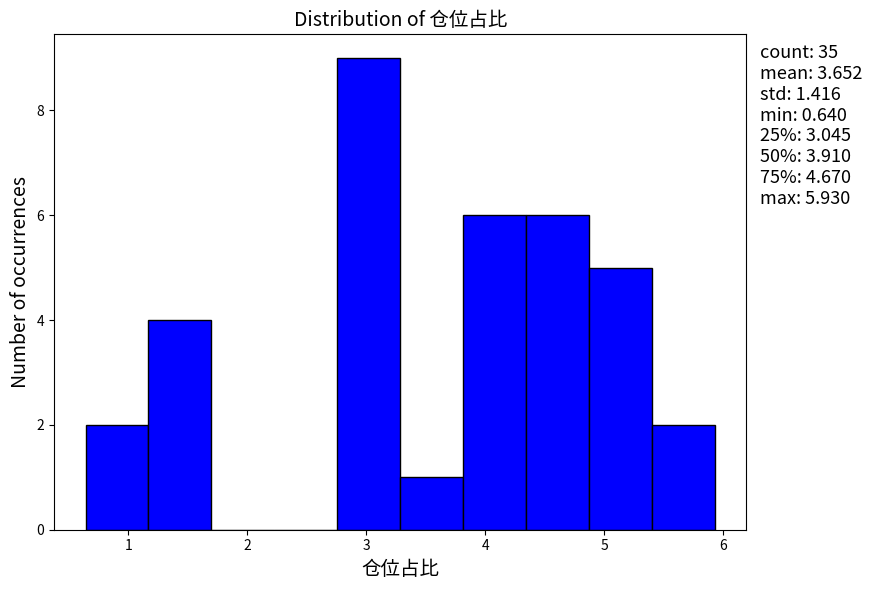

Over which range of the x-axis is the bar tallest?

2.8 to 3.3